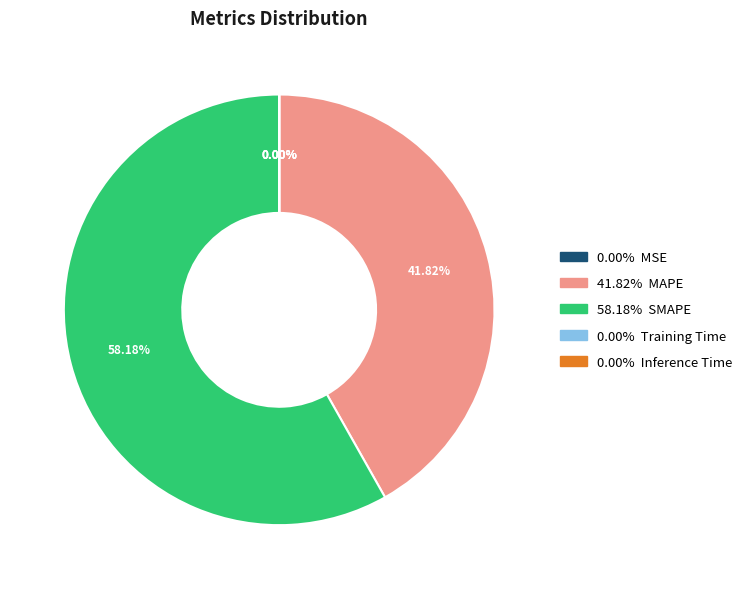

Does any single category account for the majority?

Yes